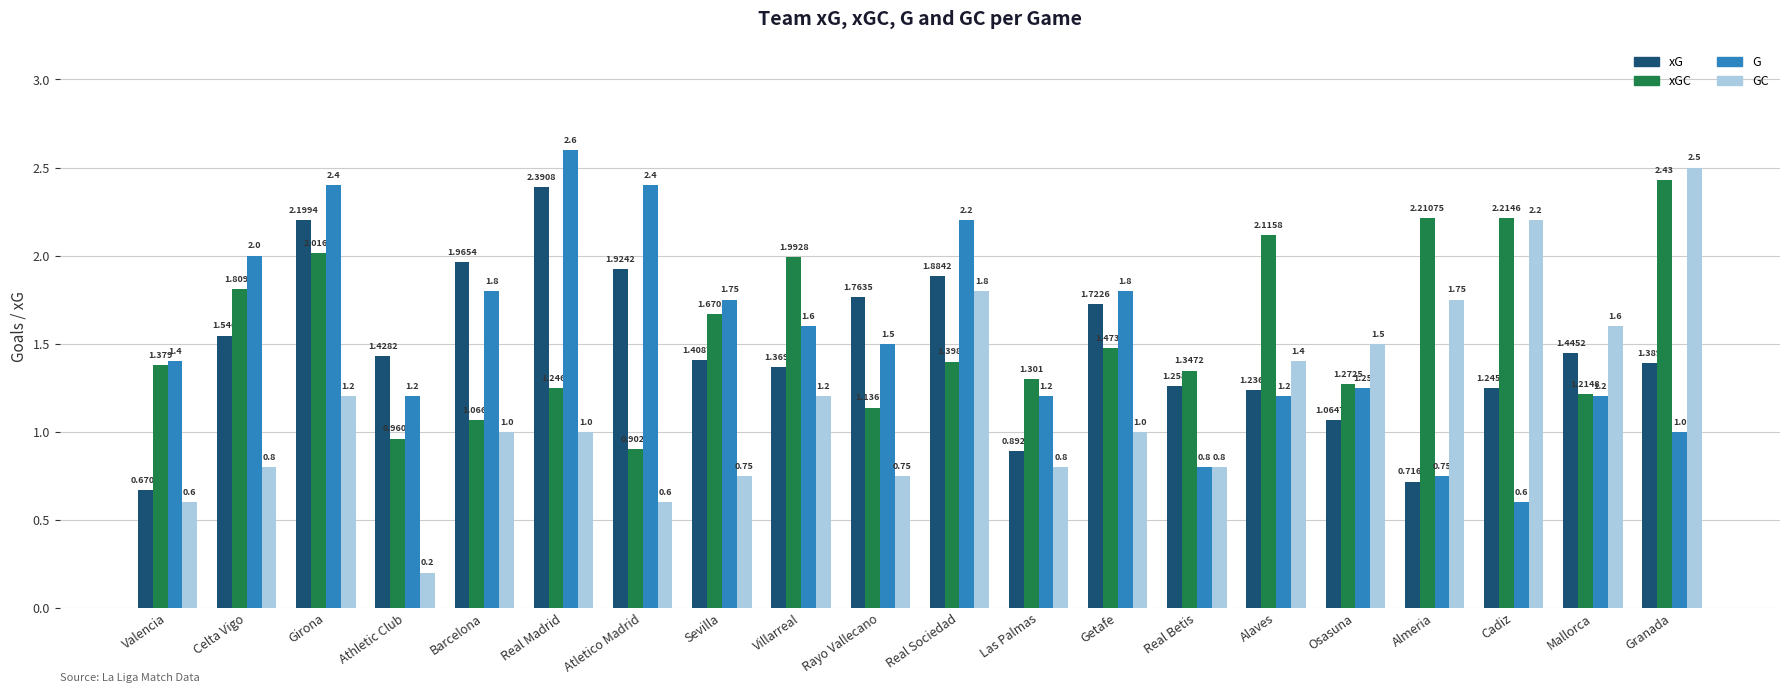

At which category is the sum across all series the highest?

Girona